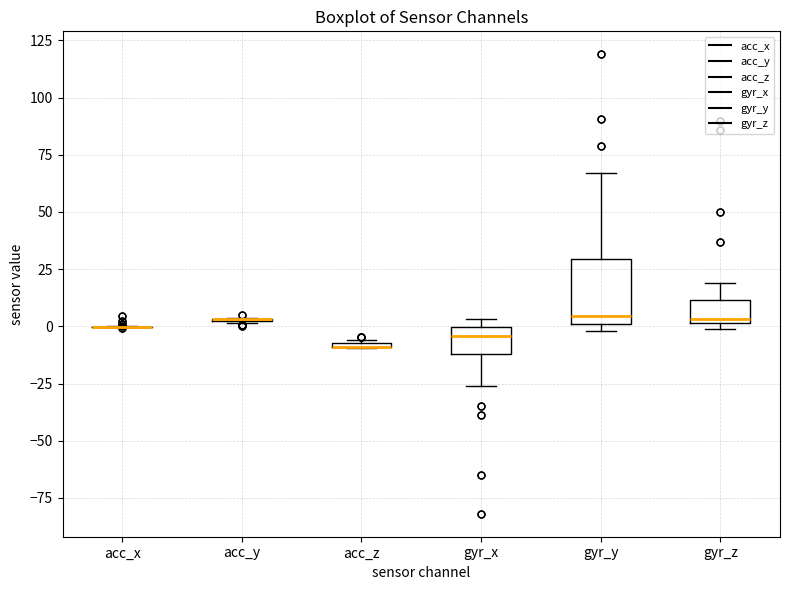

Comparing the boxes themselves (not the whiskers), which one is the tallest?

gyr_y